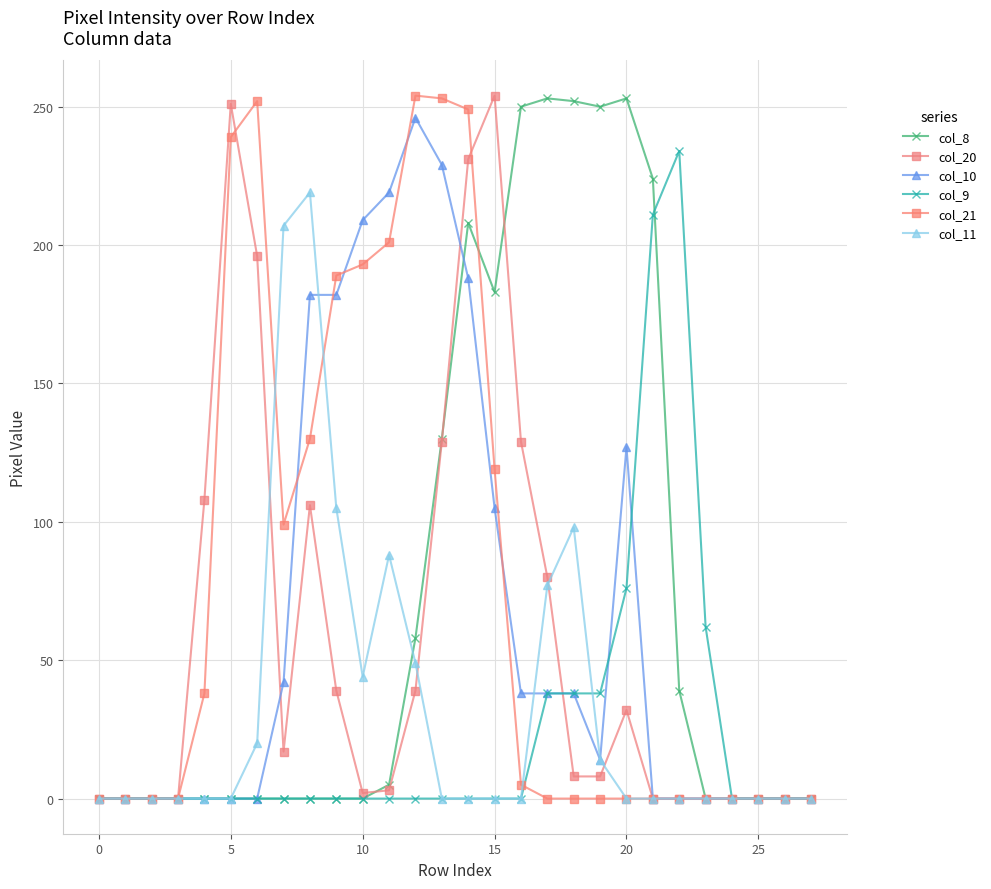

What is the maximum value shown in the chart?

254